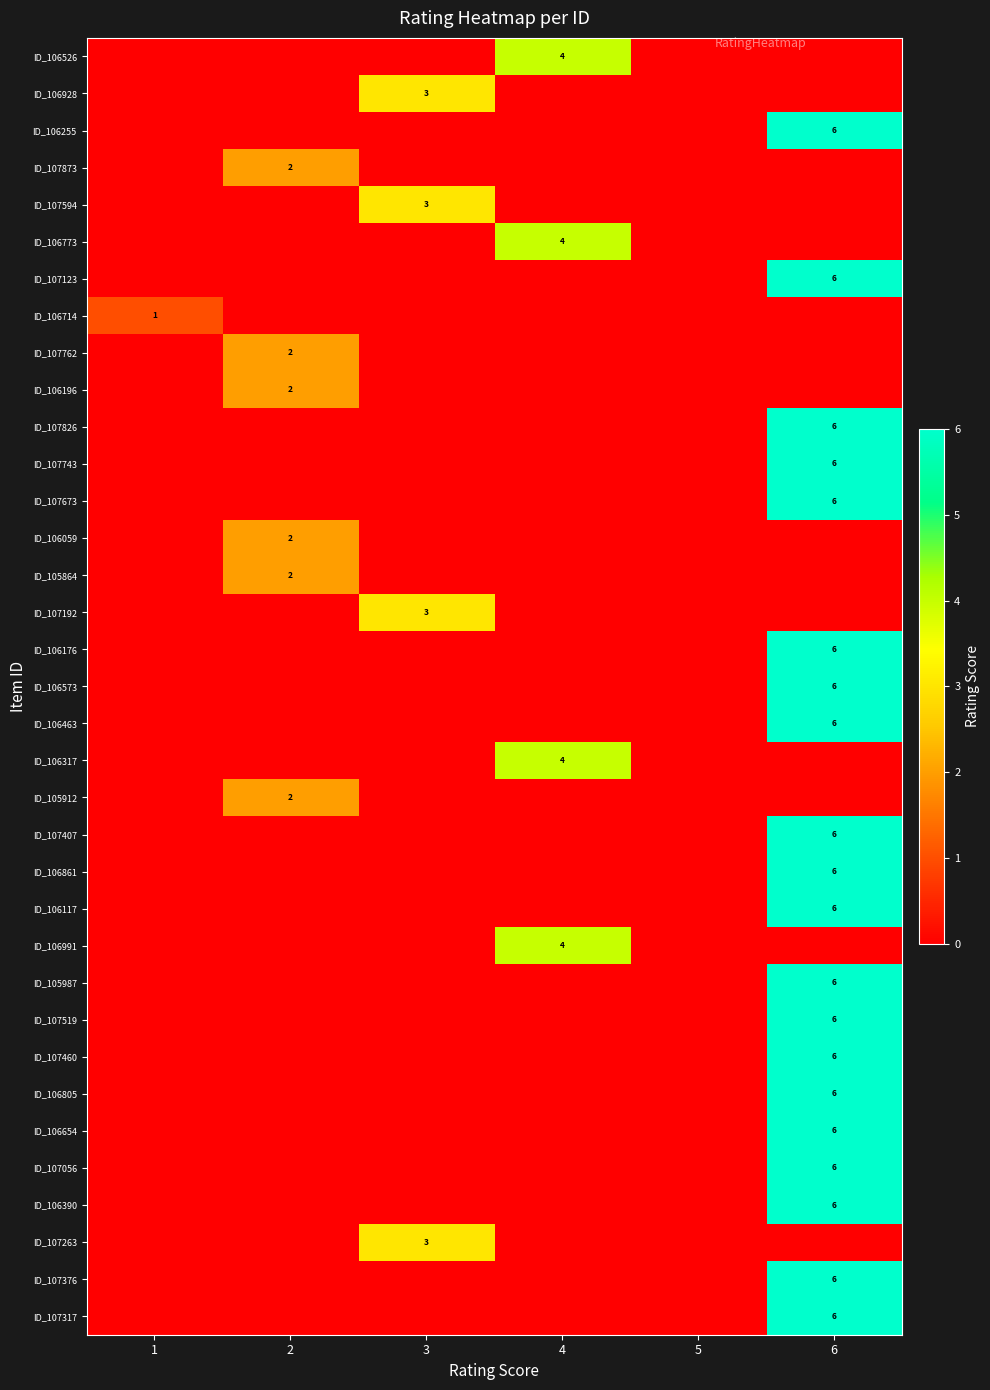

The value of ID_106390 at 6 is 9. True or false?

False